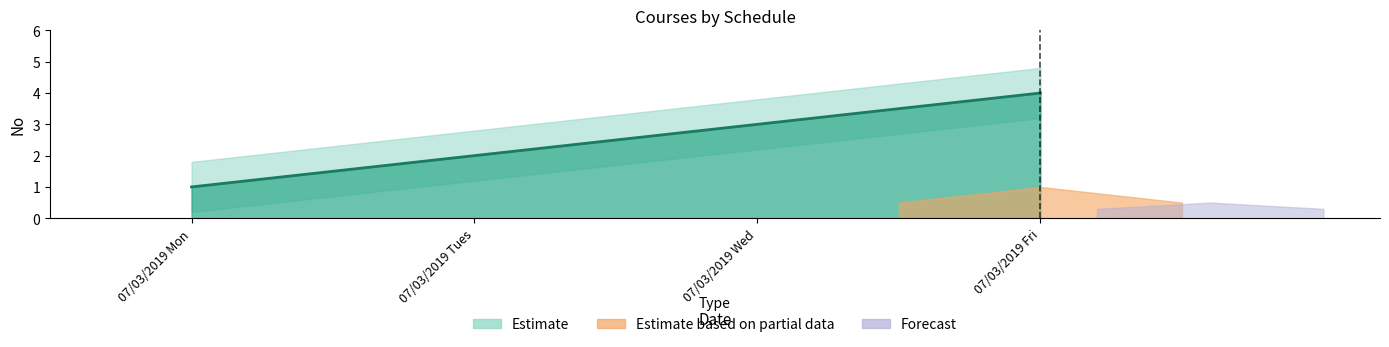

How many Estimate values are between 2 and 4?

3